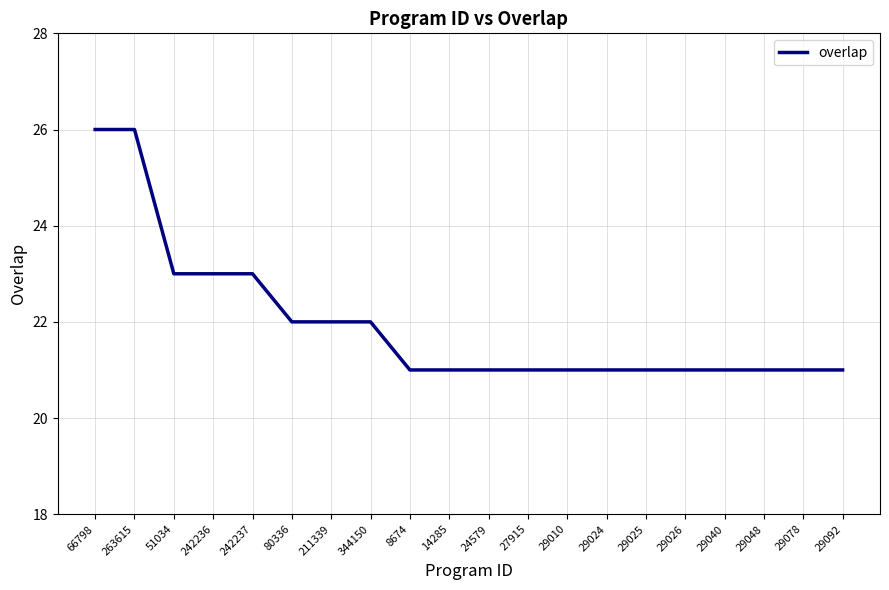

The value at 51034 is 23. True or false?

True